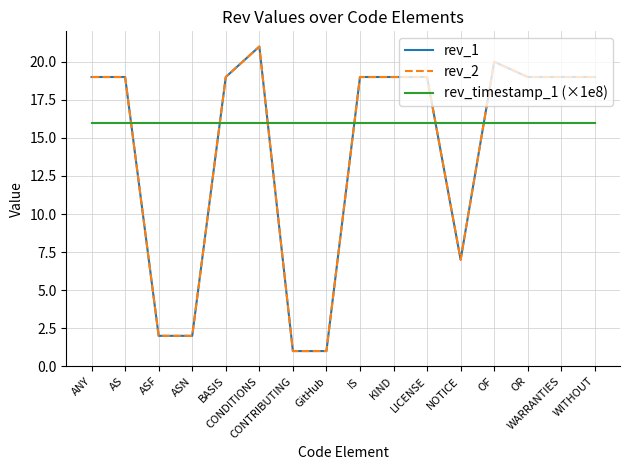

At which label does rev_1 first exceed 19?

CONDITIONS